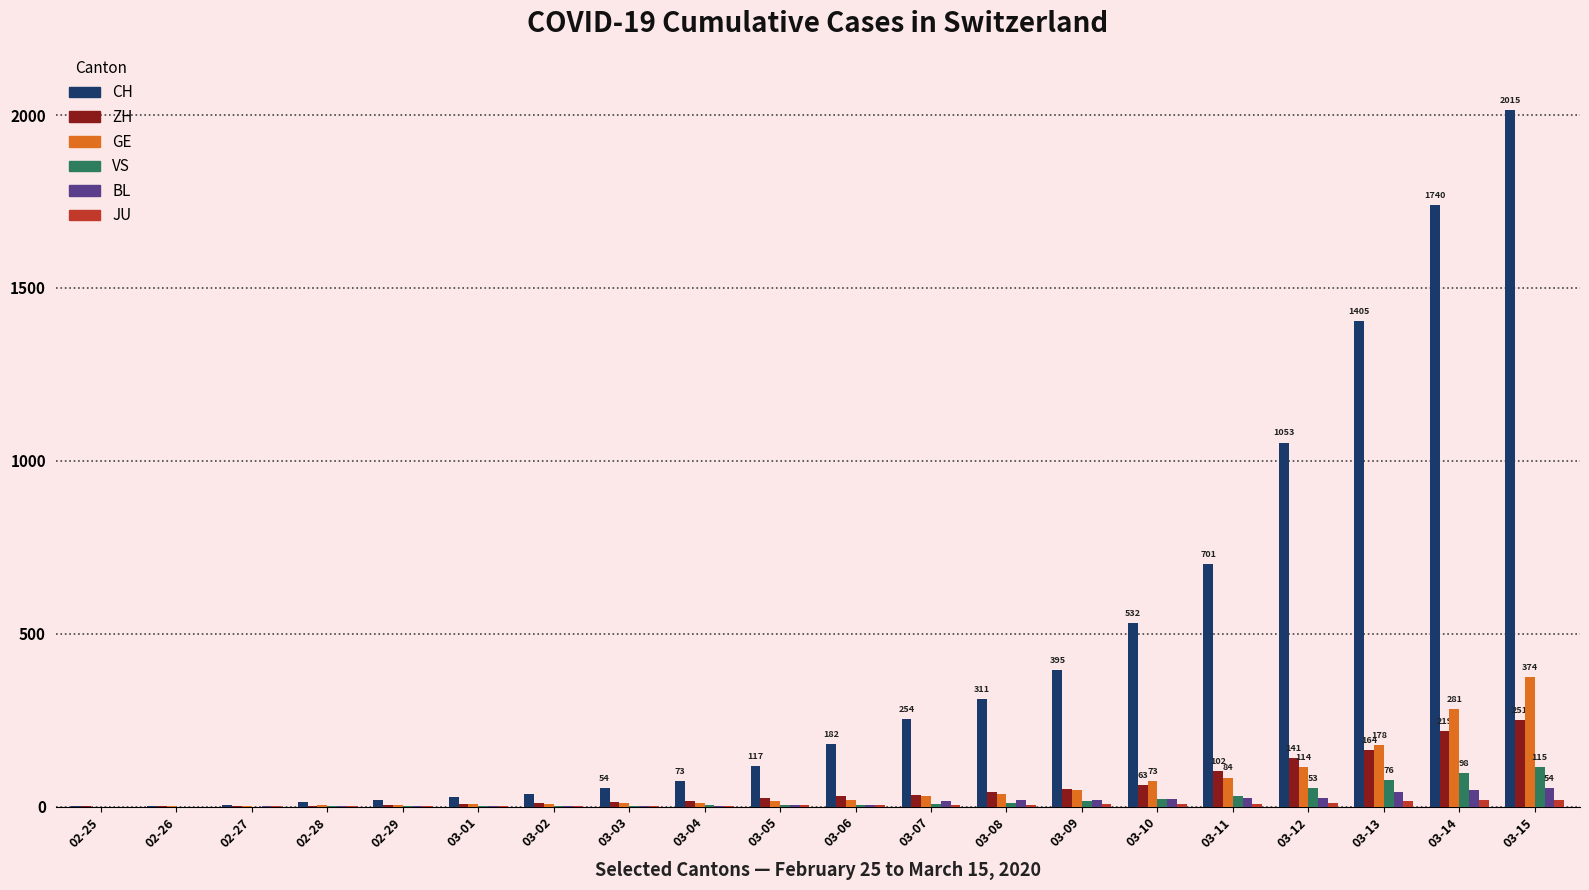

What is the sum of all ZH values?

1181